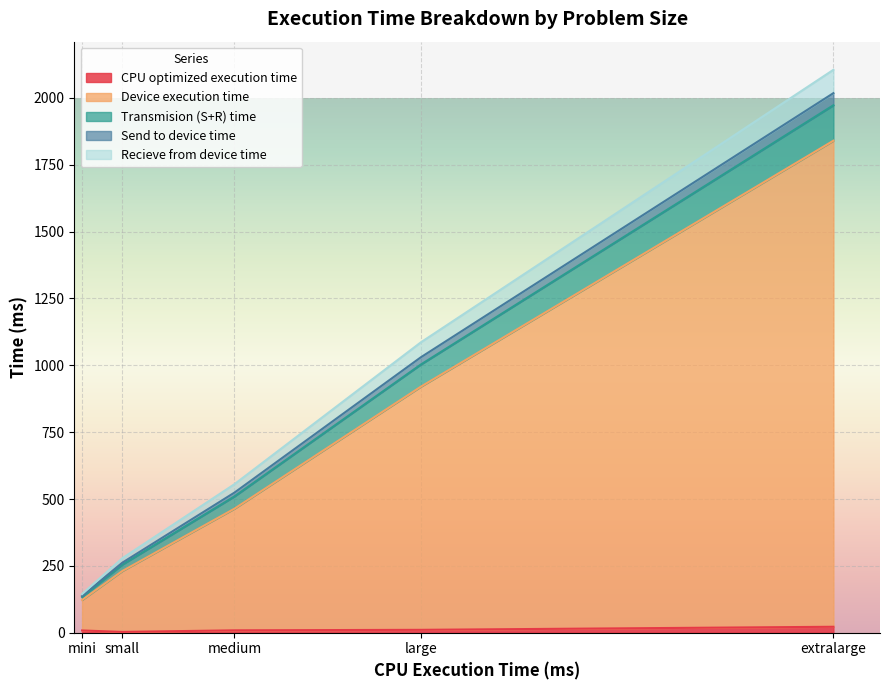

At which category is the sum across all series the highest?

extralarge